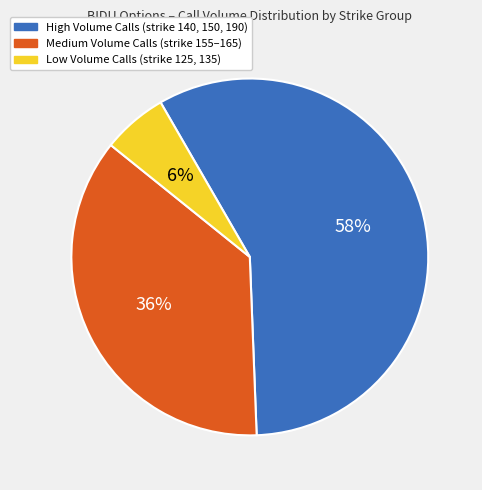

Does any single category account for the majority?

Yes